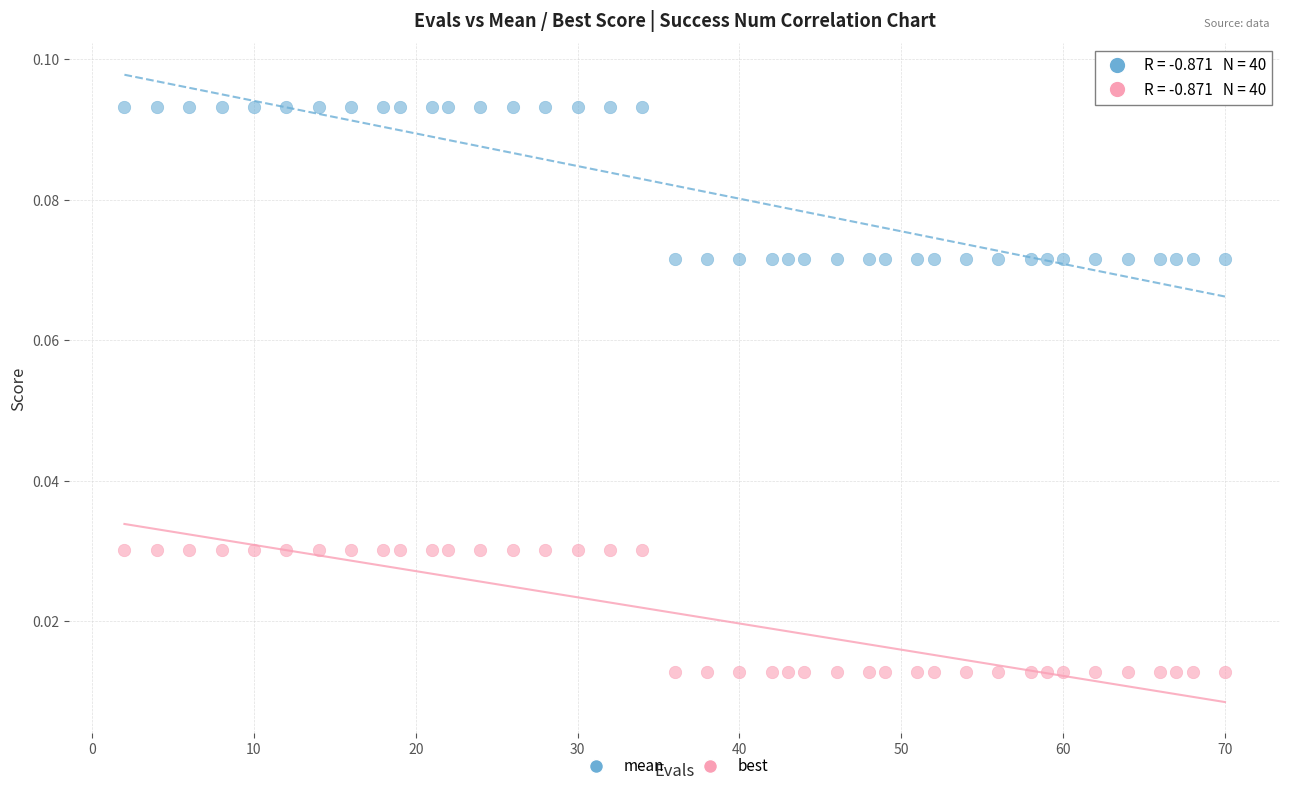

Which series has the widest spread of Y values?

mean